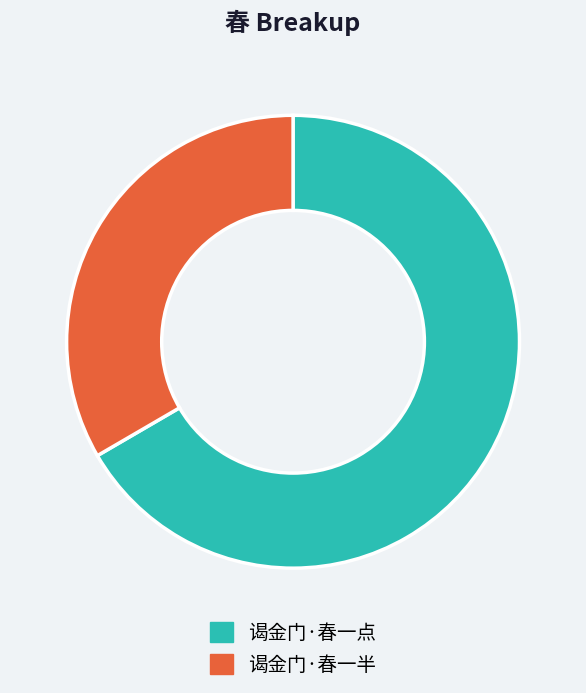

Combined, do 谒金门·春一半 and 谒金门·春一点 account for over 50%?

Yes